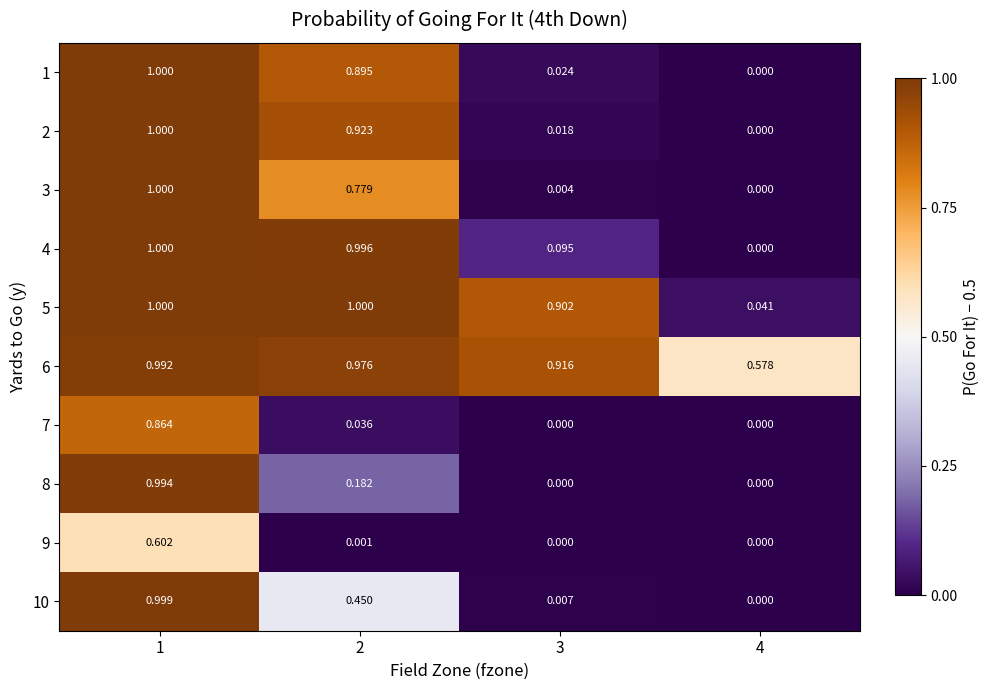

Between 1 and 2, which is larger?

1